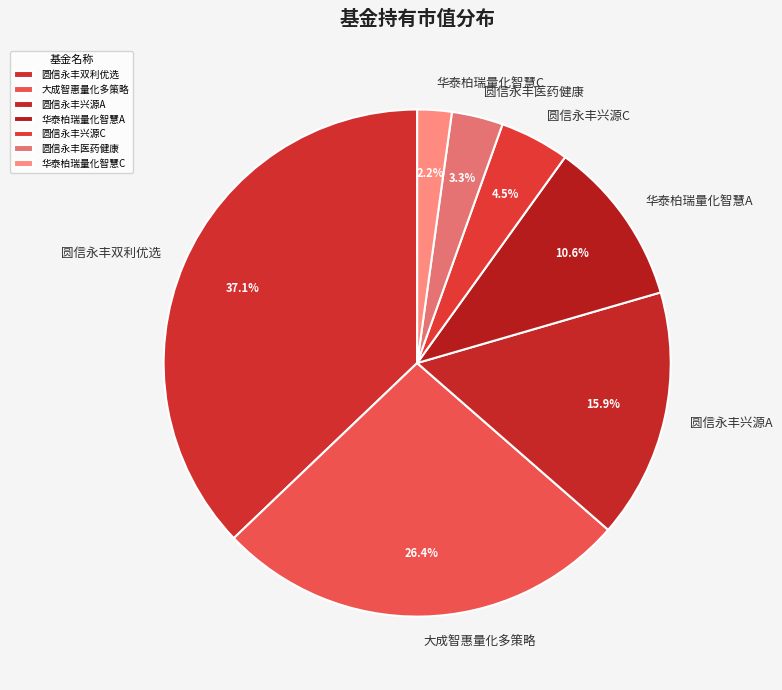

Count the number of slices in the pie.

7